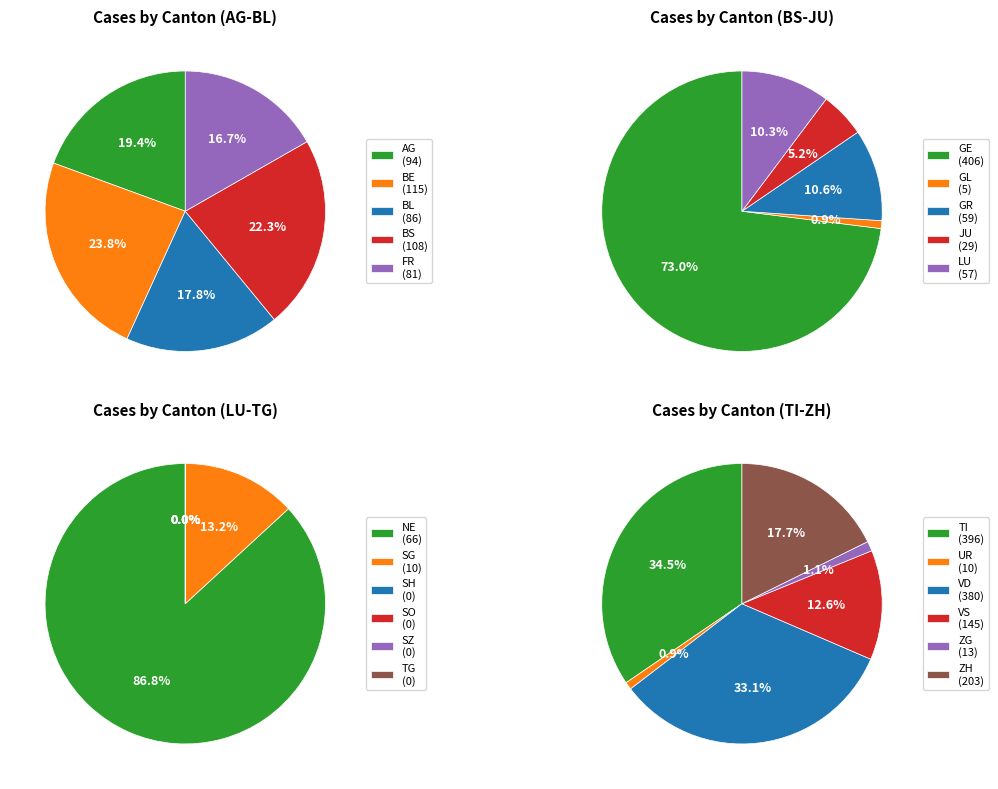

What is the largest slice in the pie chart?

GE